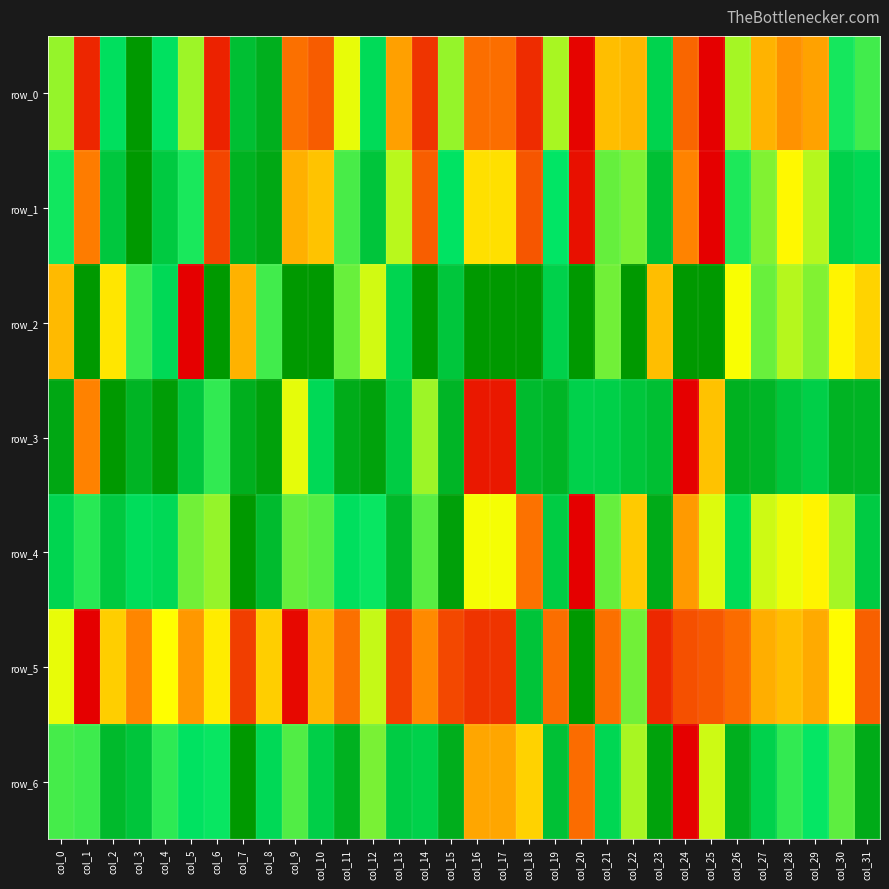

What is the difference between the maximum and minimum values in the row_5 series?

1.0